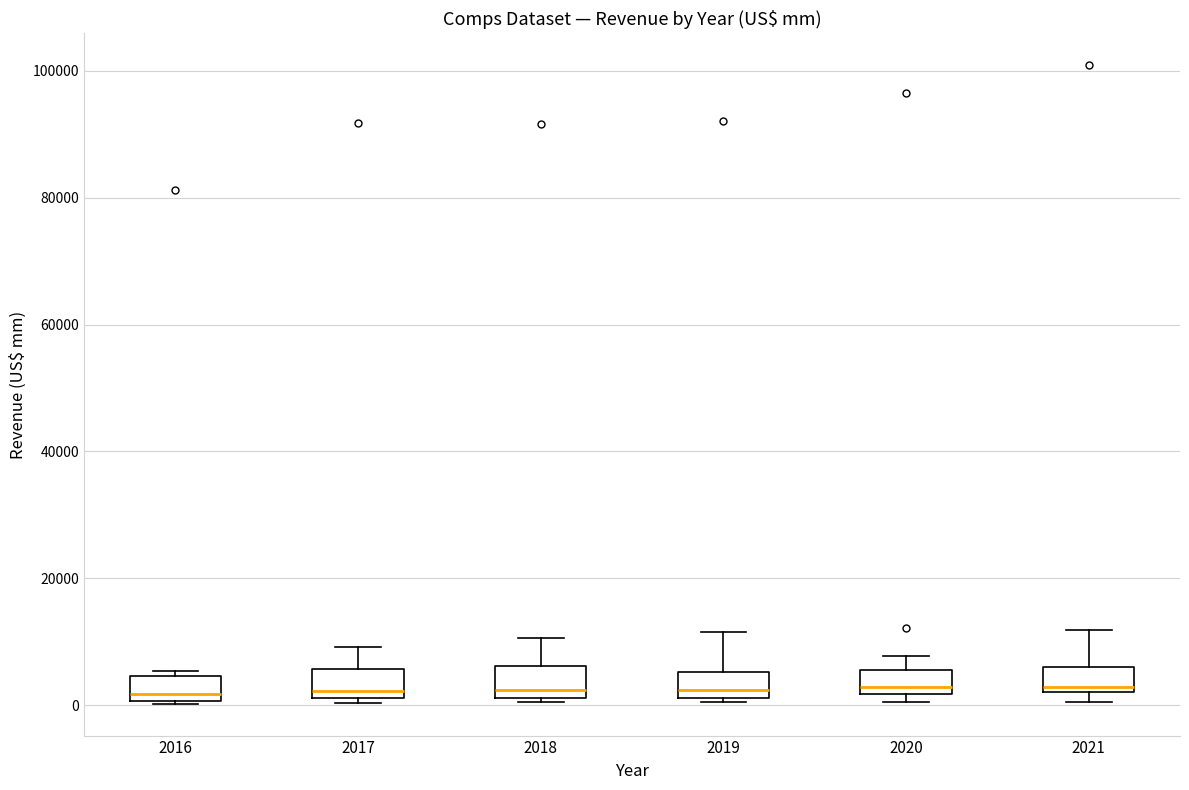

Where does the upper whisker of the box at x = 2019 end on the y-axis? The values are not printed on the chart, so give them approximately, as read against the axis.

12000